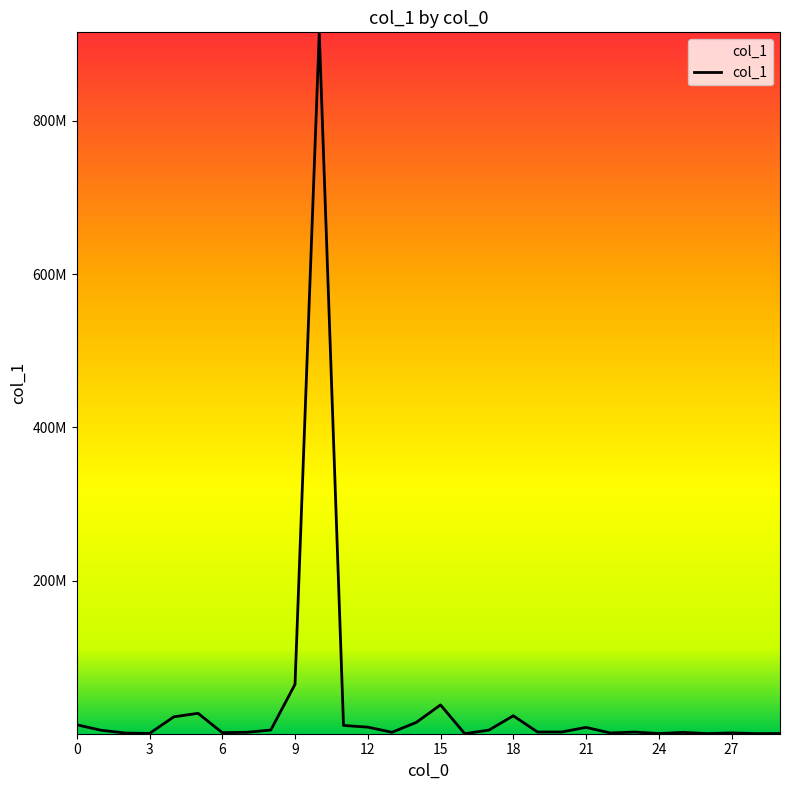

Is this an area chart (filled region under the line)?

Yes